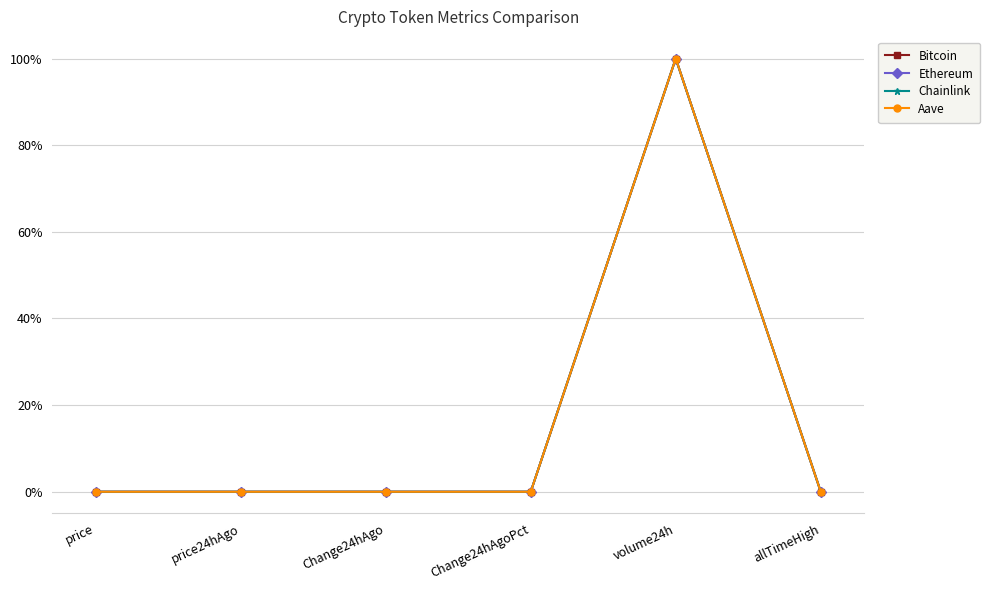

Is this an area chart (filled region under the line)?

No